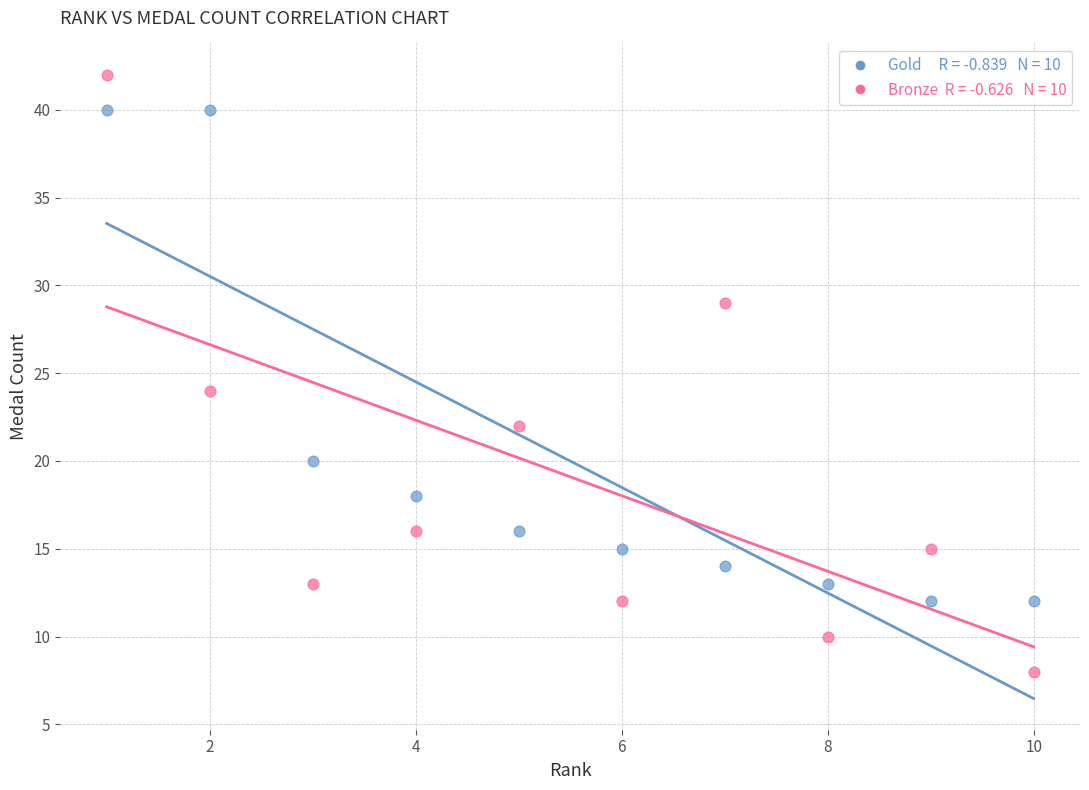

Across all data points, what is the range of X values (max minus min)?

9